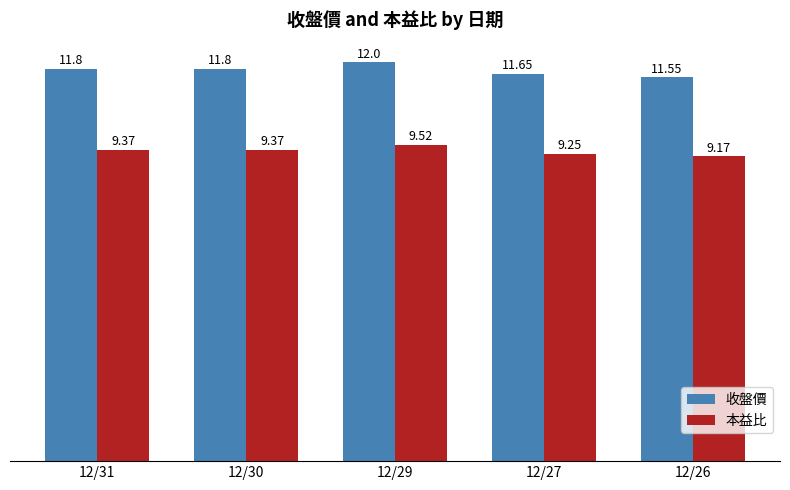

Is it true that 本益比 equals 3.0 at 12/29?

False